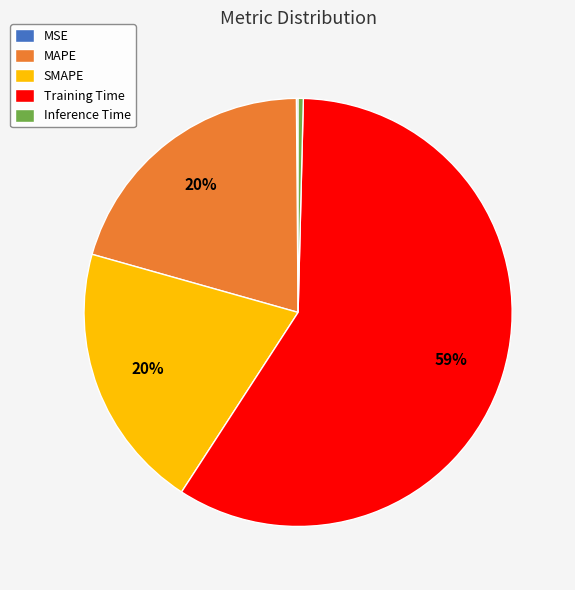

Which category has the biggest portion of the pie?

Training Time